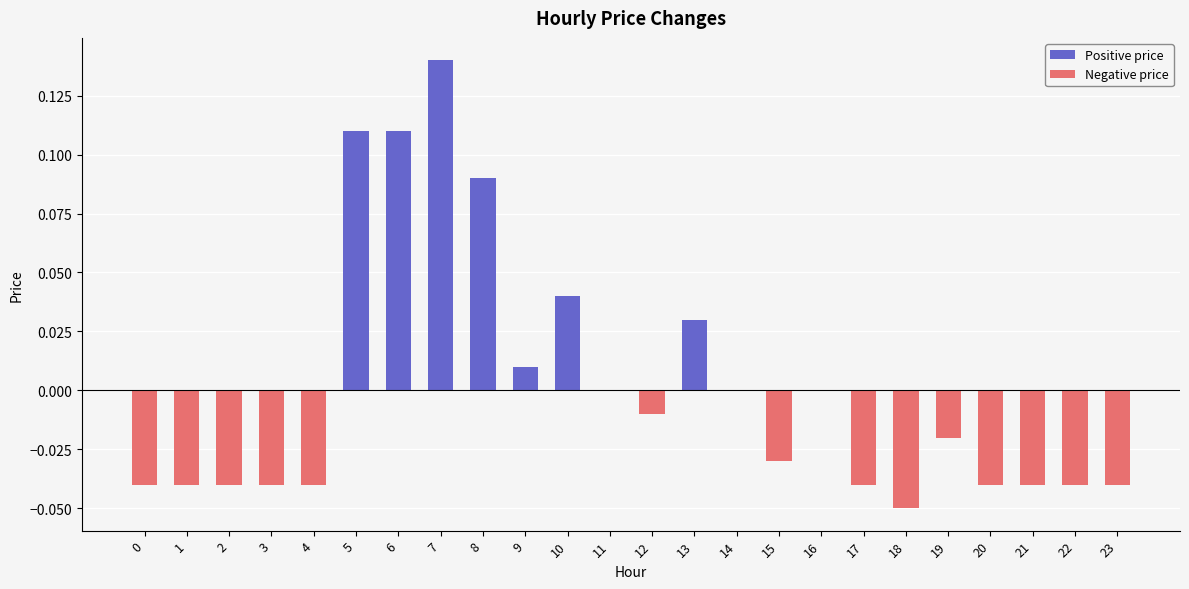

The chart shows a value of -0.0 at 21. True or false?

True